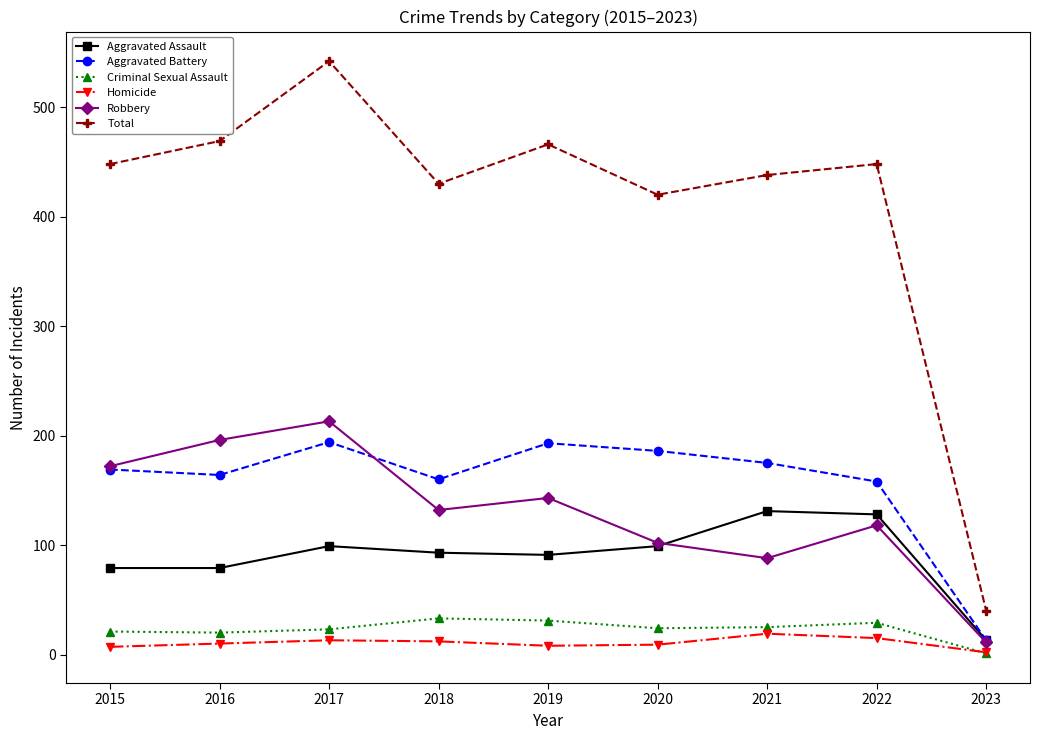

True or false: Robbery has a value of 205 at 2019.

False